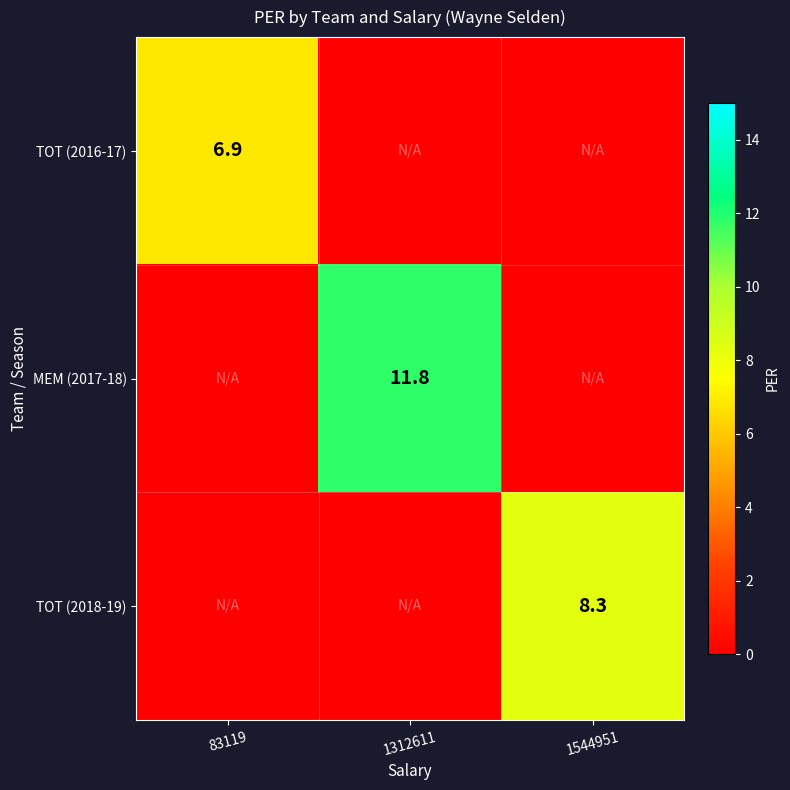

What is the total value across all series at 1312611?

11.8